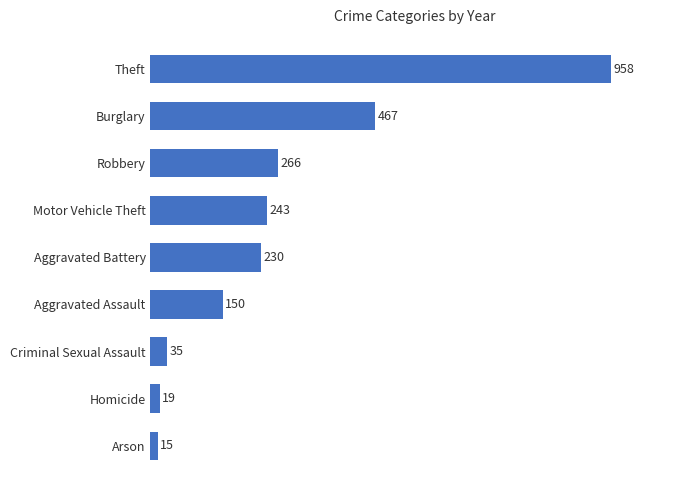

What is the sum of all values?

2383